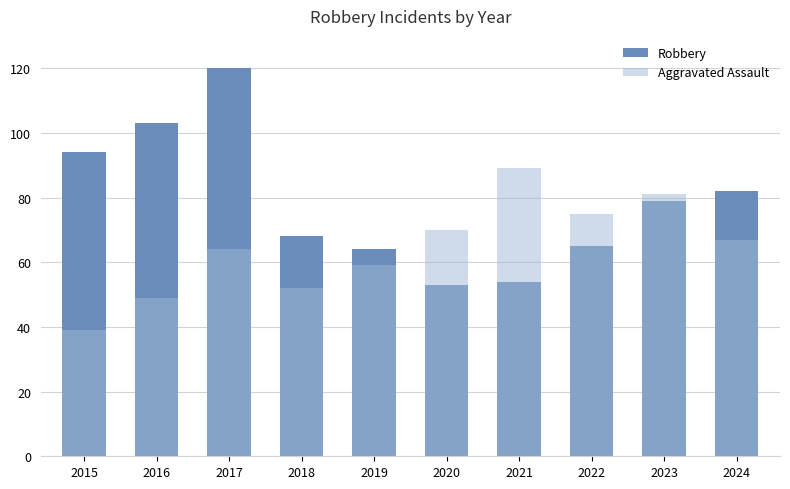

Rank the series by their average value, from lowest to highest.

Aggravated Assault, Robbery